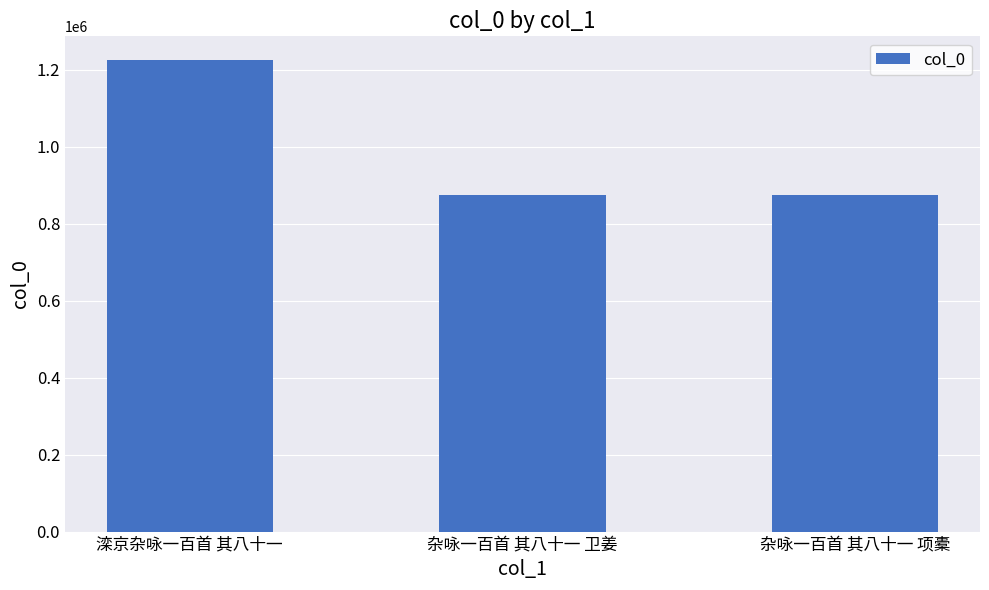

What is the difference between the maximum and minimum values?

350902